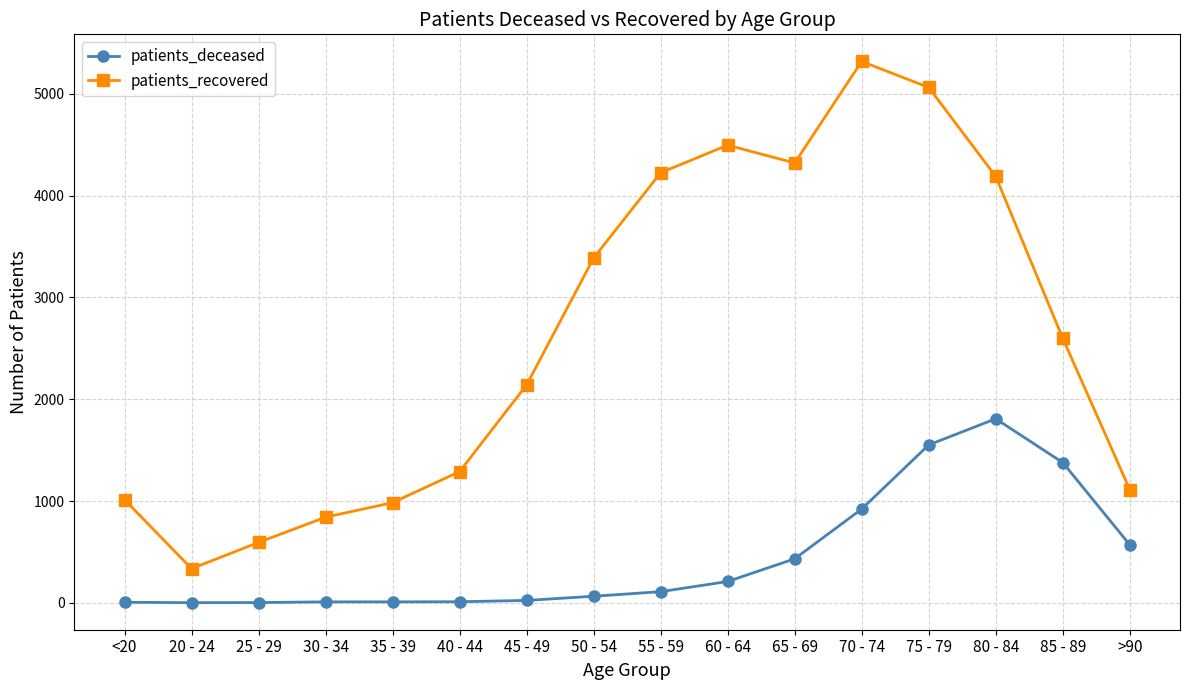

True or false: patients_recovered has a value of 203 at 30 - 34.

False